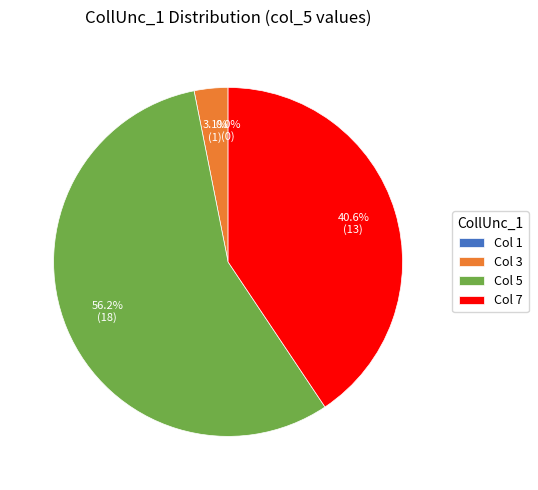

What percentage is the 7 slice, to the nearest percent?

41%